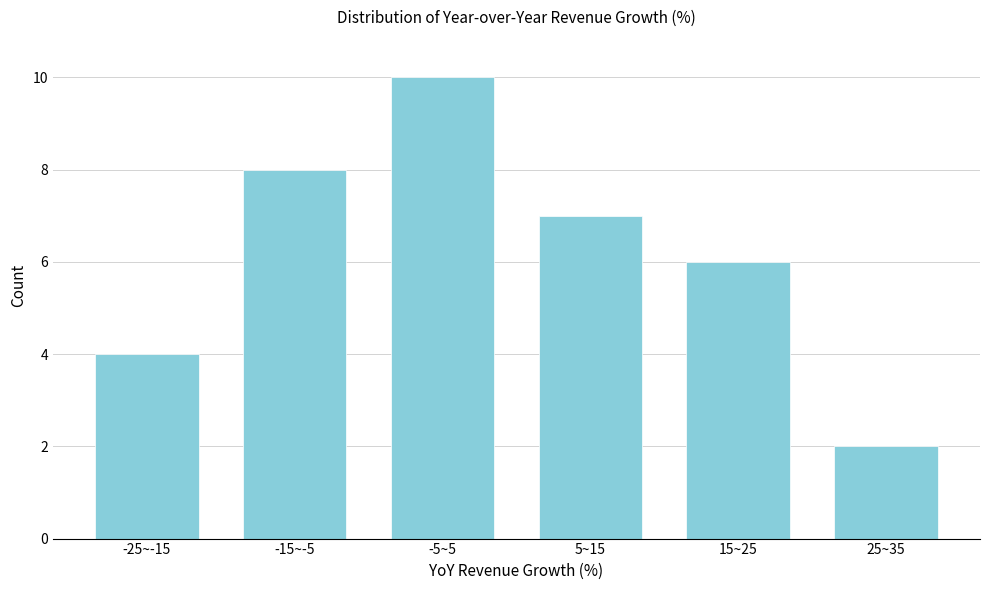

Reading right to left, what are all the values shown in this chart?

25~35=2	15~25=6	5~15=7	-5~5=10	-15~-5=8	-25~-15=4